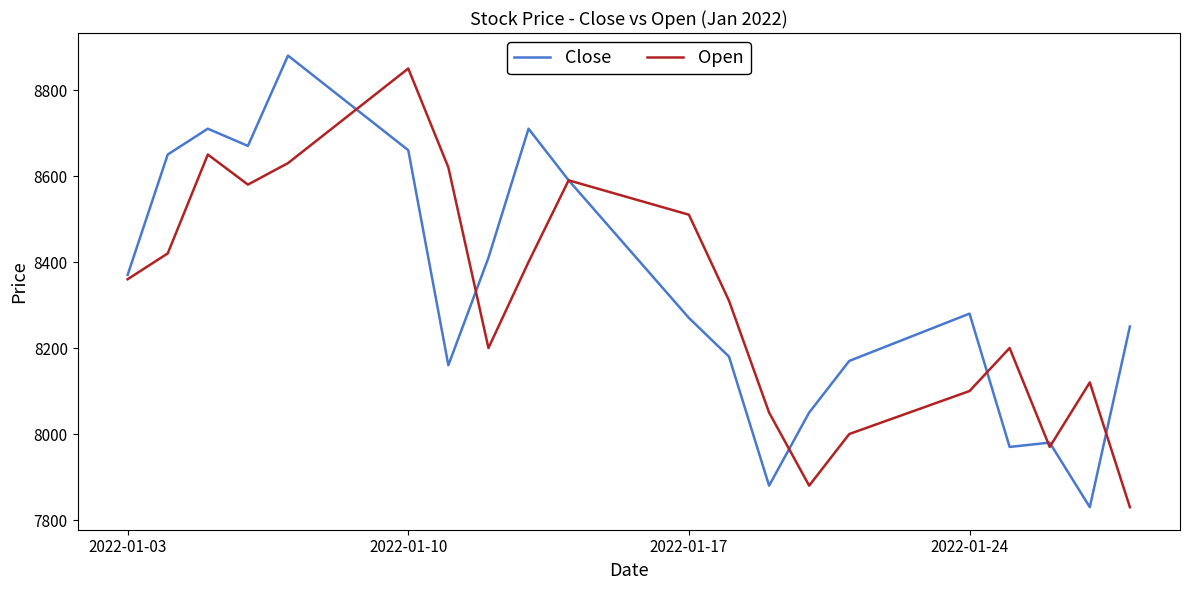

Is this an area chart (filled region under the line)?

No